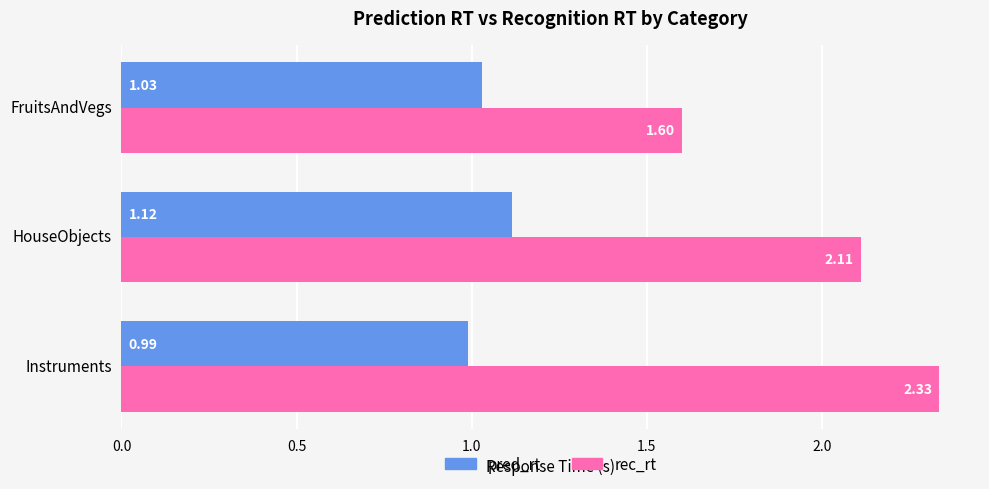

Which series changed the most between FruitsAndVegs and HouseObjects?

rec_rt